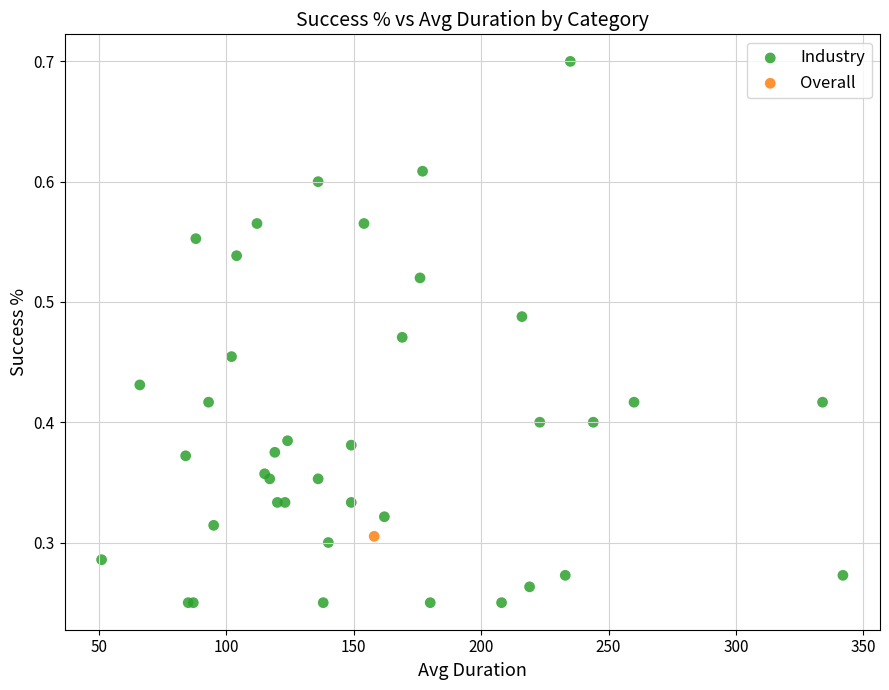

What are all the series names shown in the legend?

Industry, Overall